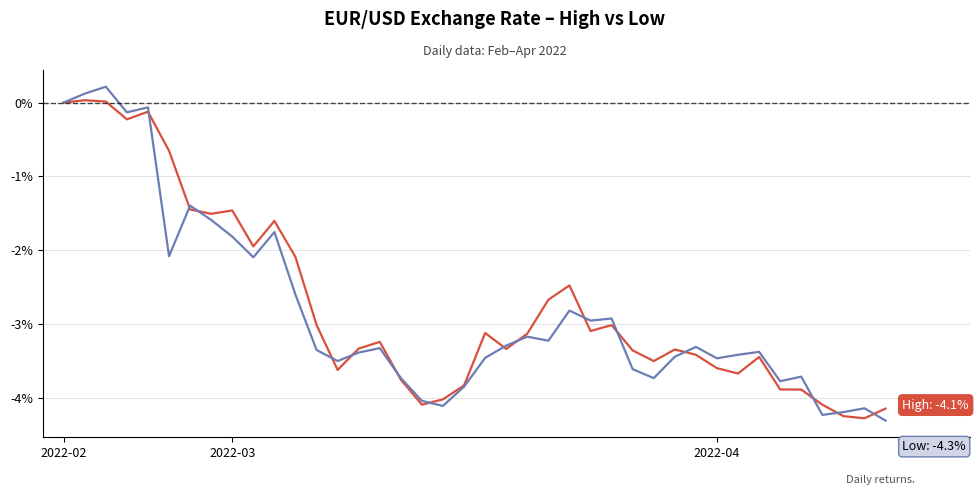

What is the smallest value displayed?

-4.3